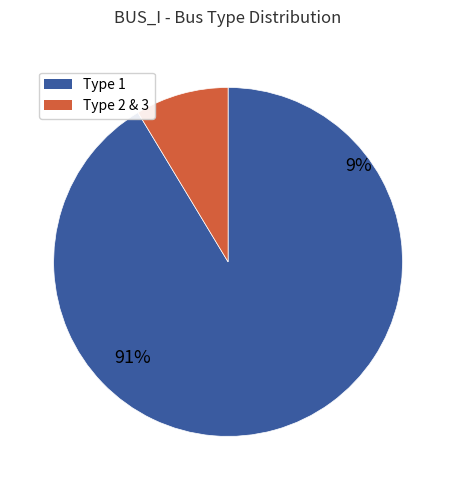

Combined, do BUS_TYPE 3 and BUS_TYPE 2 account for over 50%?

No